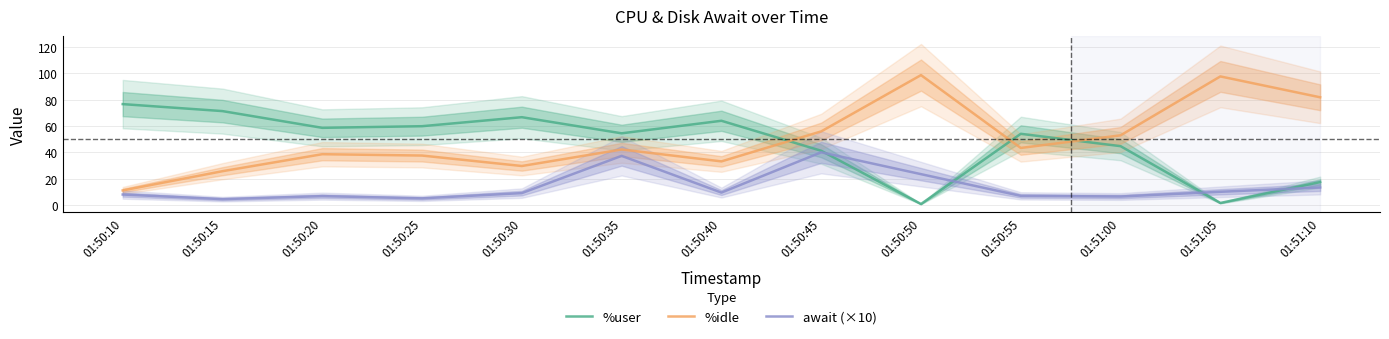

What is the average value of the %user series?

47.0